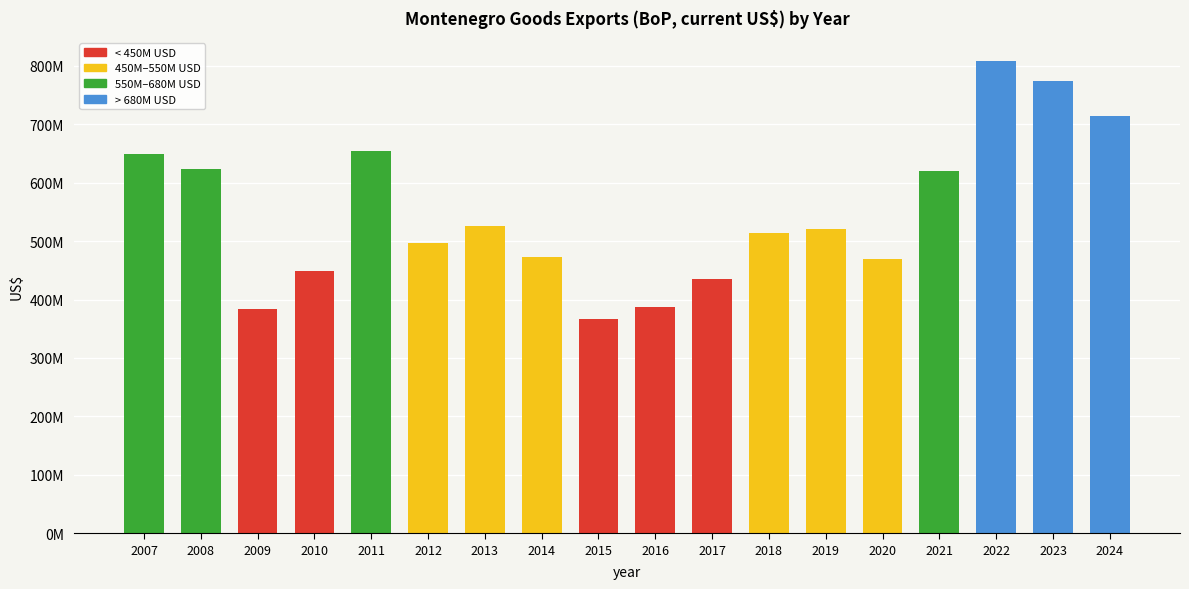

List the labels in order of value, largest first.

2022, 2023, 2024, 2011, 2007, 2008, 2021, 2013, 2019, 2018, 2012, 2014, 2020, 2010, 2017, 2016, 2009, 2015